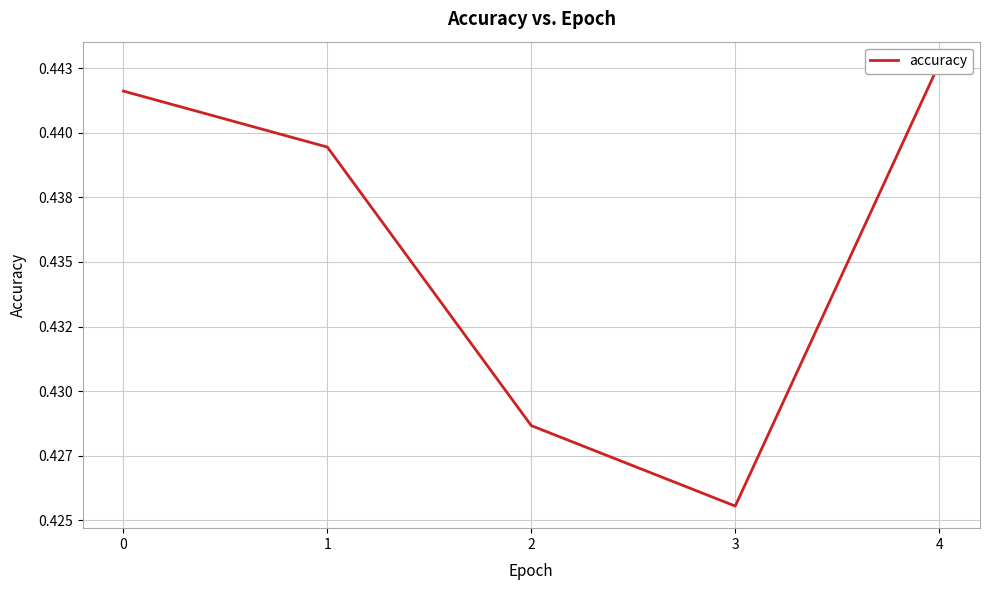

What is the minimum value shown in the chart?

0.4